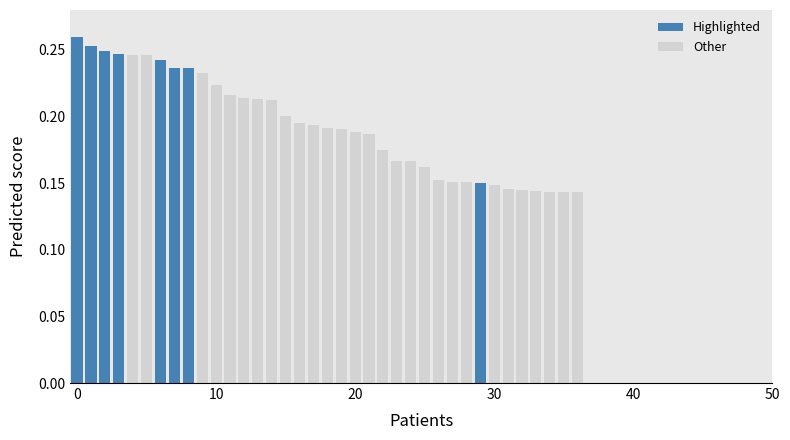

What is the sum of all values?

7.2